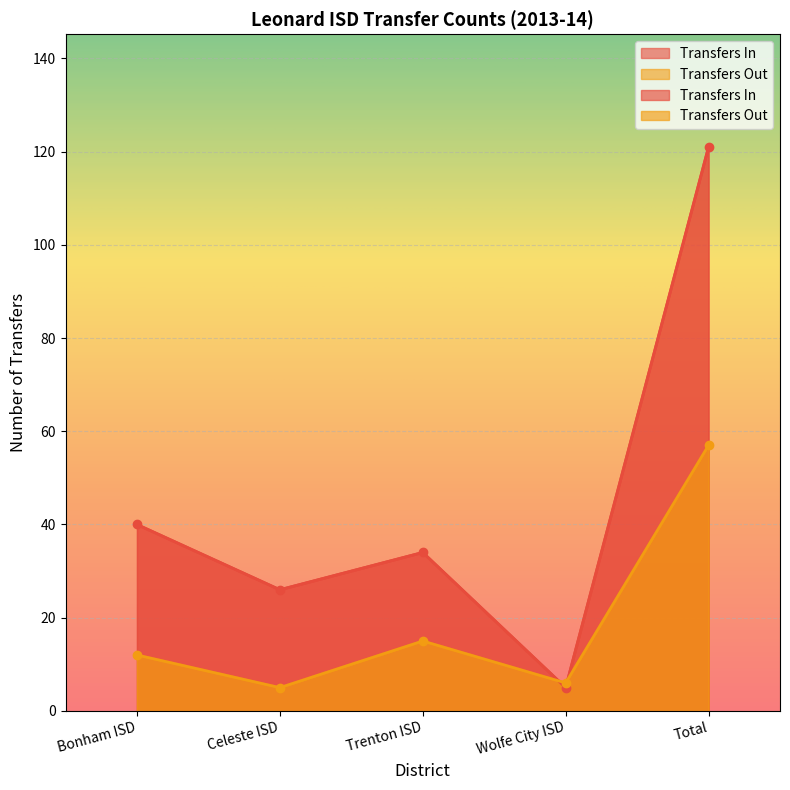

How many series are shown in this chart?

2